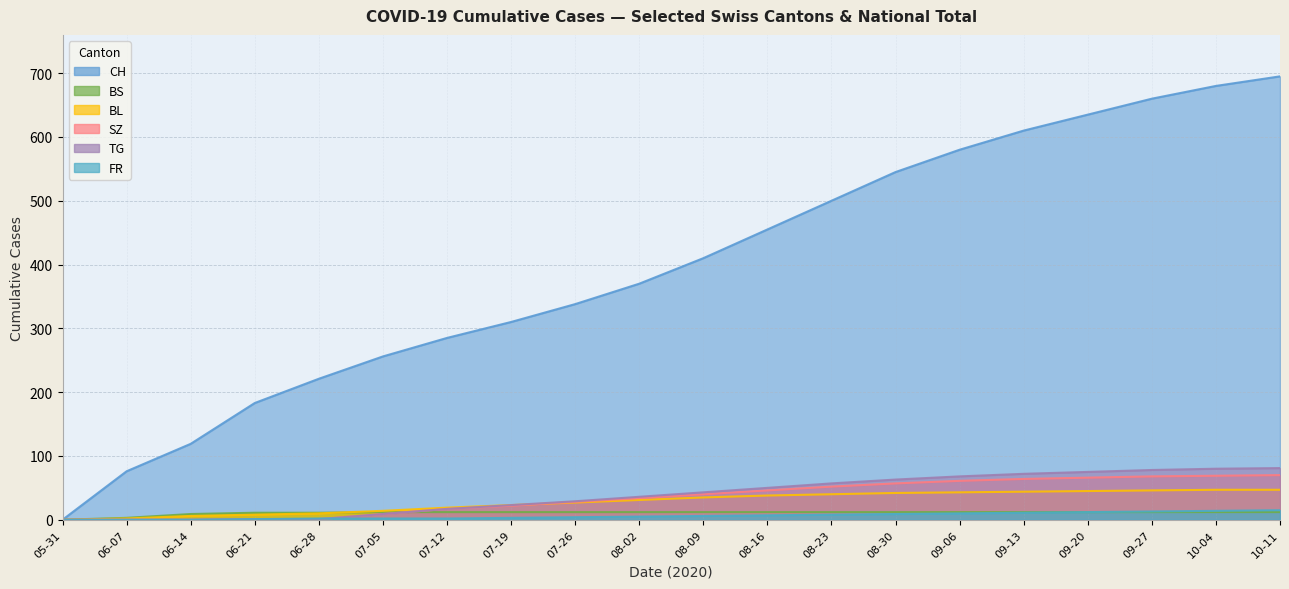

True or false: CH and BL intersect in this chart.

False